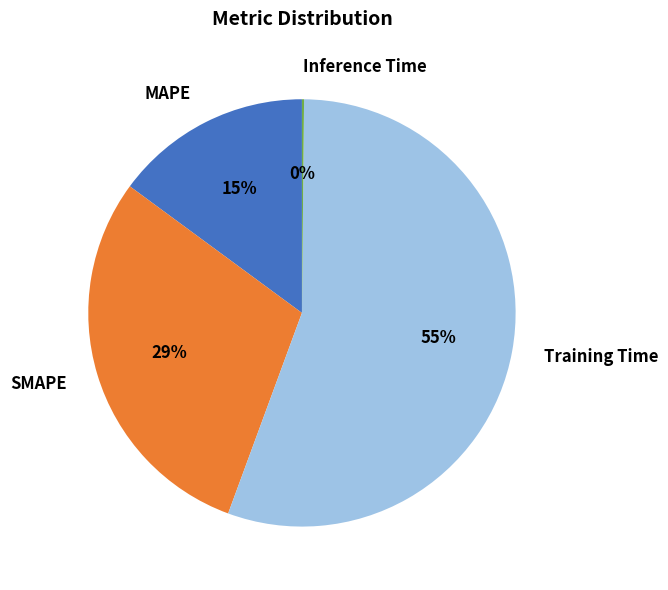

To the nearest percent, what is the average slice percentage?

25%